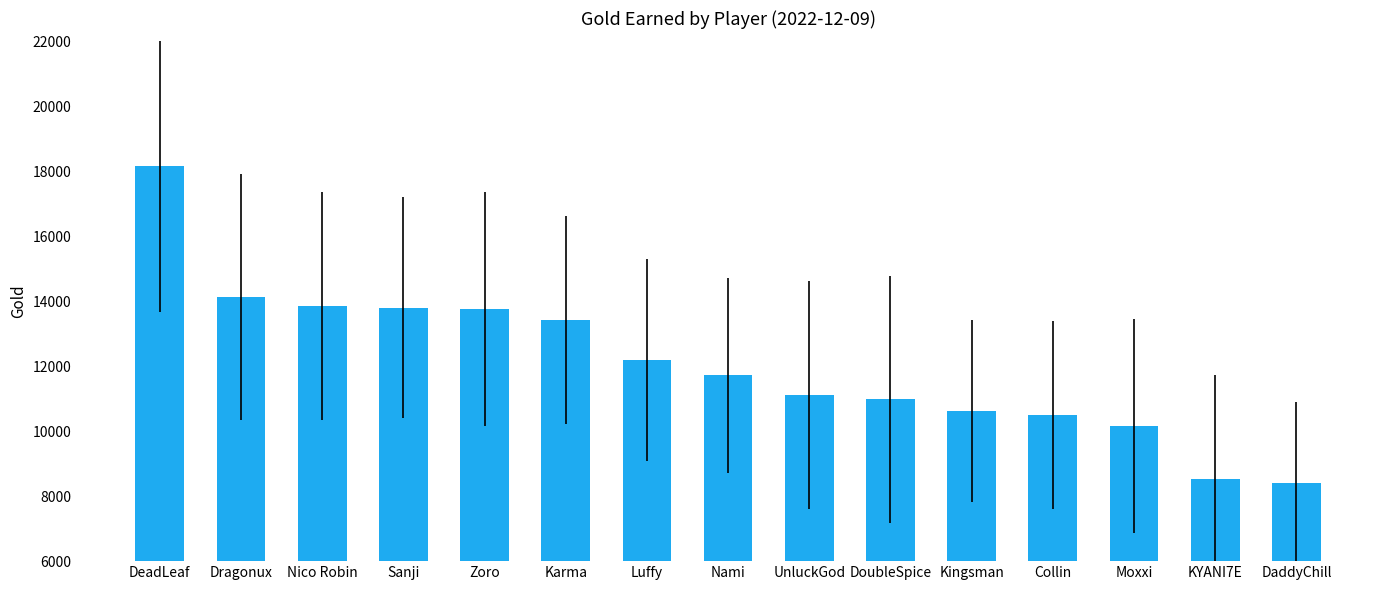

What is the ratio of the value at DaddyChill to the value at UnluckGod?

0.8